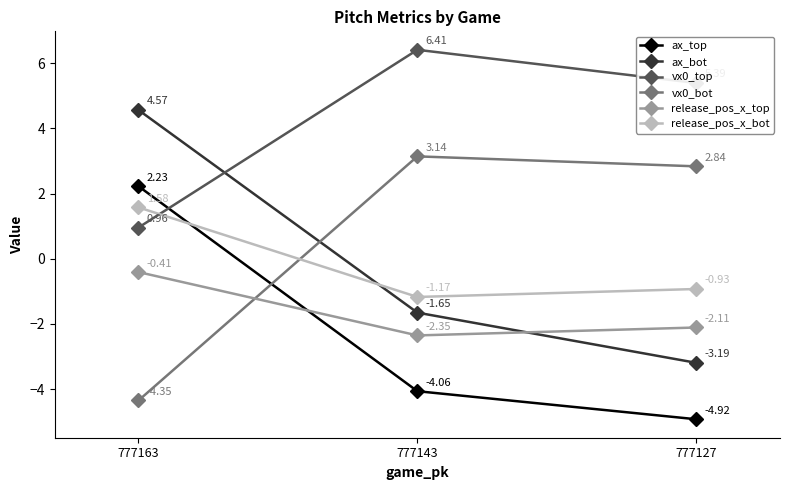

How many data points in vx0_top are less than 5?

1